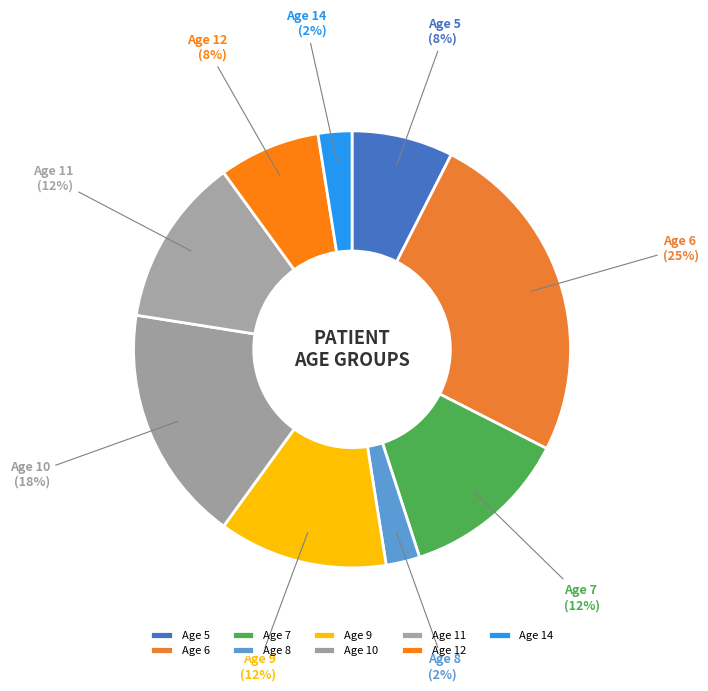

How many slices are in this pie chart?

9